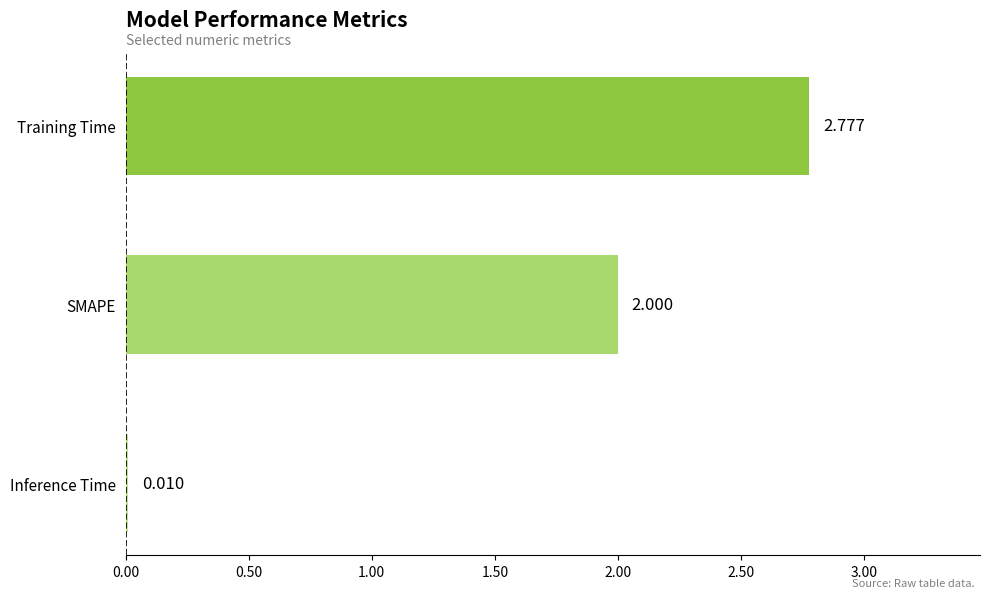

Which has a higher value, Training Time or SMAPE?

Training Time